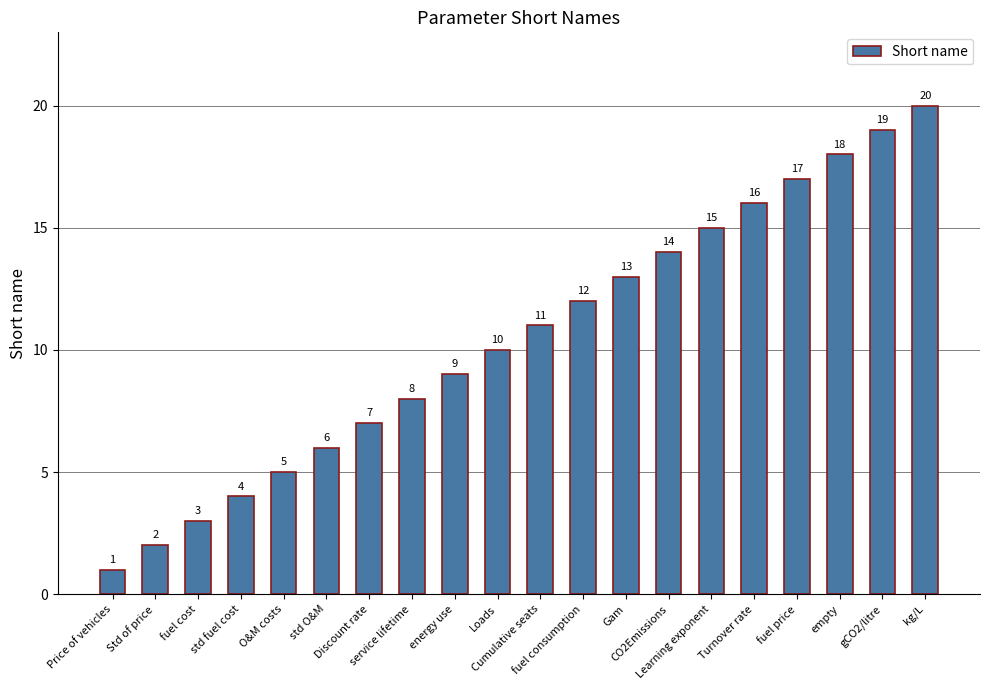

What is the difference between the maximum and second lowest values?

18